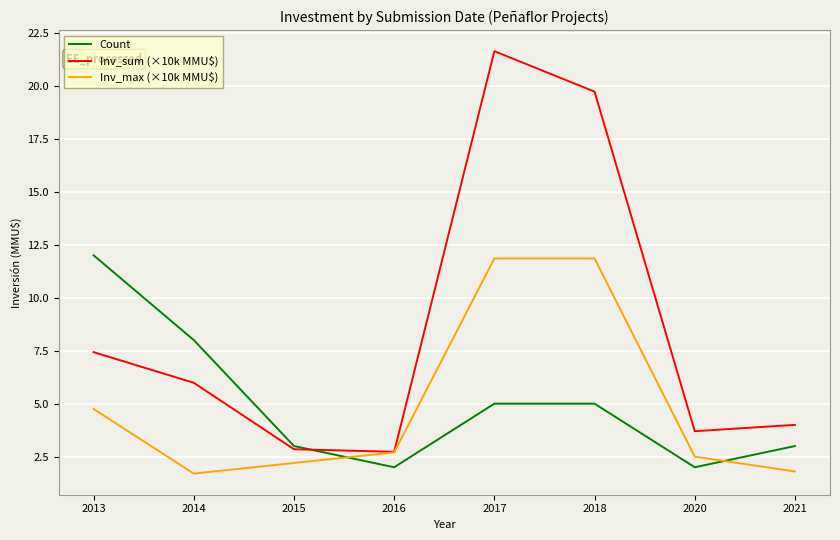

Which series has the largest total across all categories?

Inv_sum (×10k MMU$)